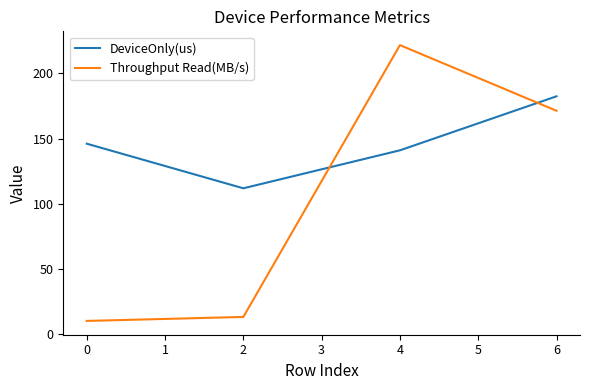

What are all the series names shown in the legend?

DeviceOnly(us), Throughput Read(MB/s)